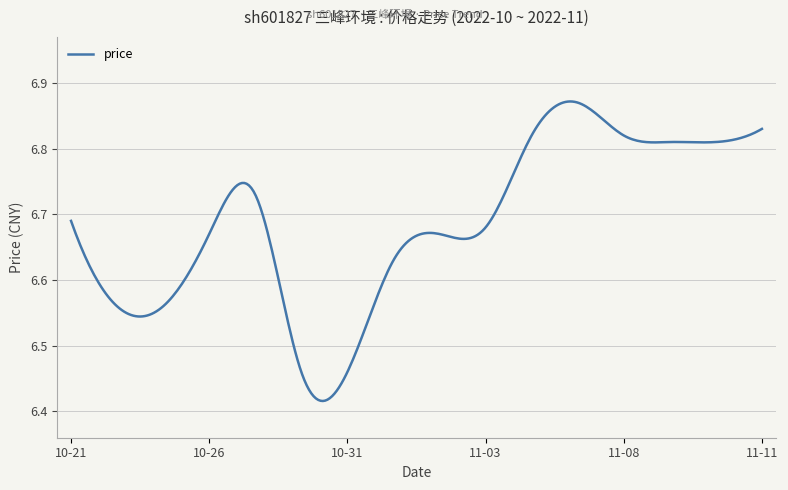

What is the difference between the maximum and minimum values?

0.5